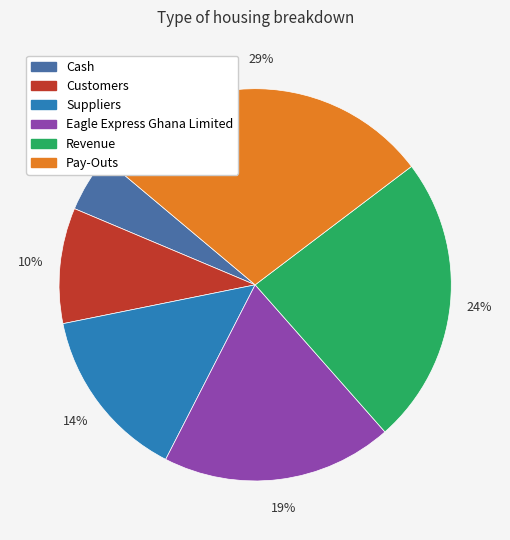

What percentage is the Eagle Express Ghana Limited slice, to the nearest percent?

19%